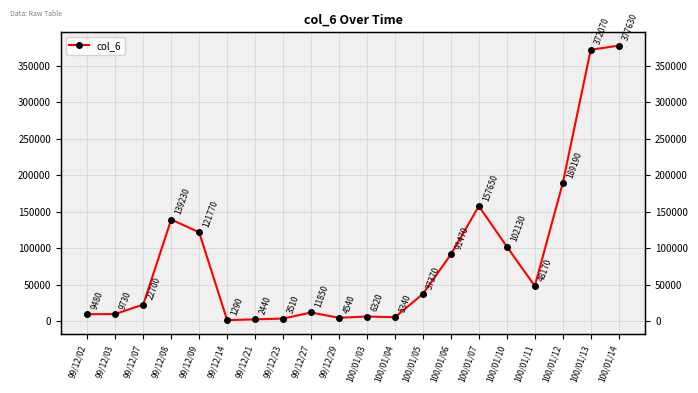

Rank the categories by value from lowest to highest.

99/12/14, 99/12/21, 99/12/23, 99/12/29, 100/01/04, 100/01/03, 99/12/02, 99/12/03, 99/12/27, 99/12/07, 100/01/05, 100/01/11, 100/01/06, 100/01/10, 99/12/09, 99/12/08, 100/01/07, 100/01/12, 100/01/13, 100/01/14